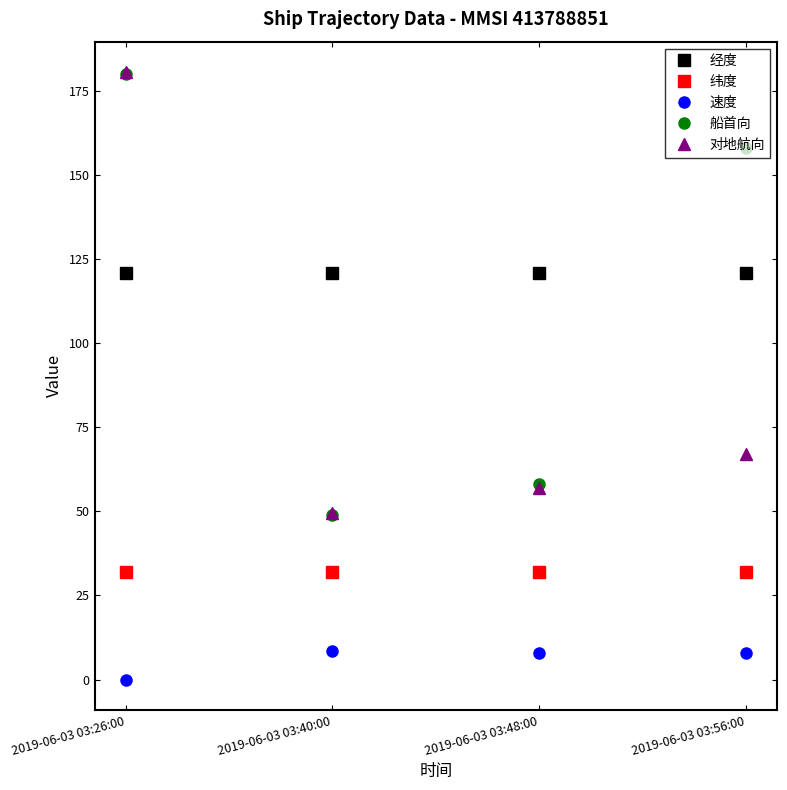

The value of 经度 at 2019-06-03 03:48:00 is 120.8. True or false?

True